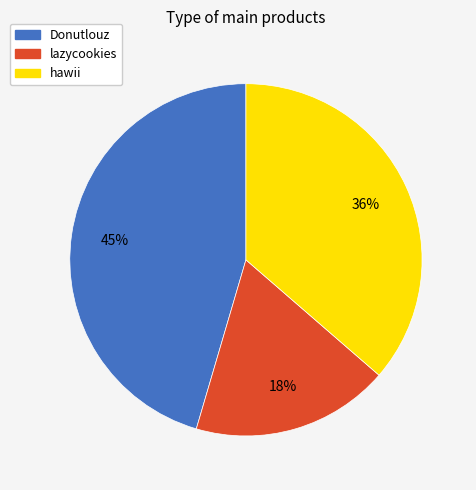

What percentage is the lazycookies slice, to the nearest percent?

18%